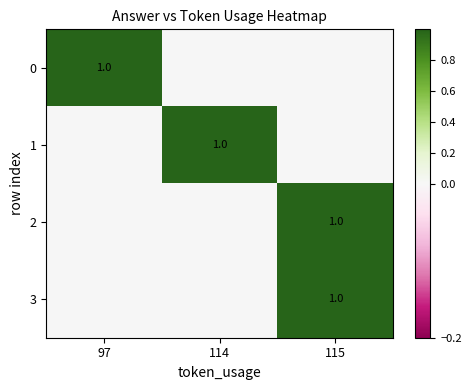

True or false: 1 has a value of 1 at 114.

True